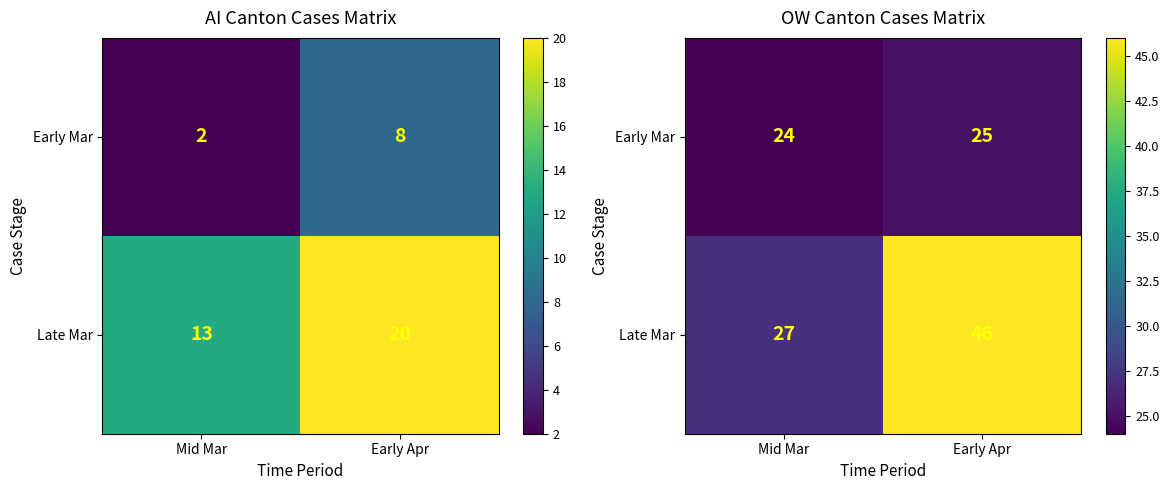

List the series in order of their peak value, highest first.

Late Mar, Early Mar